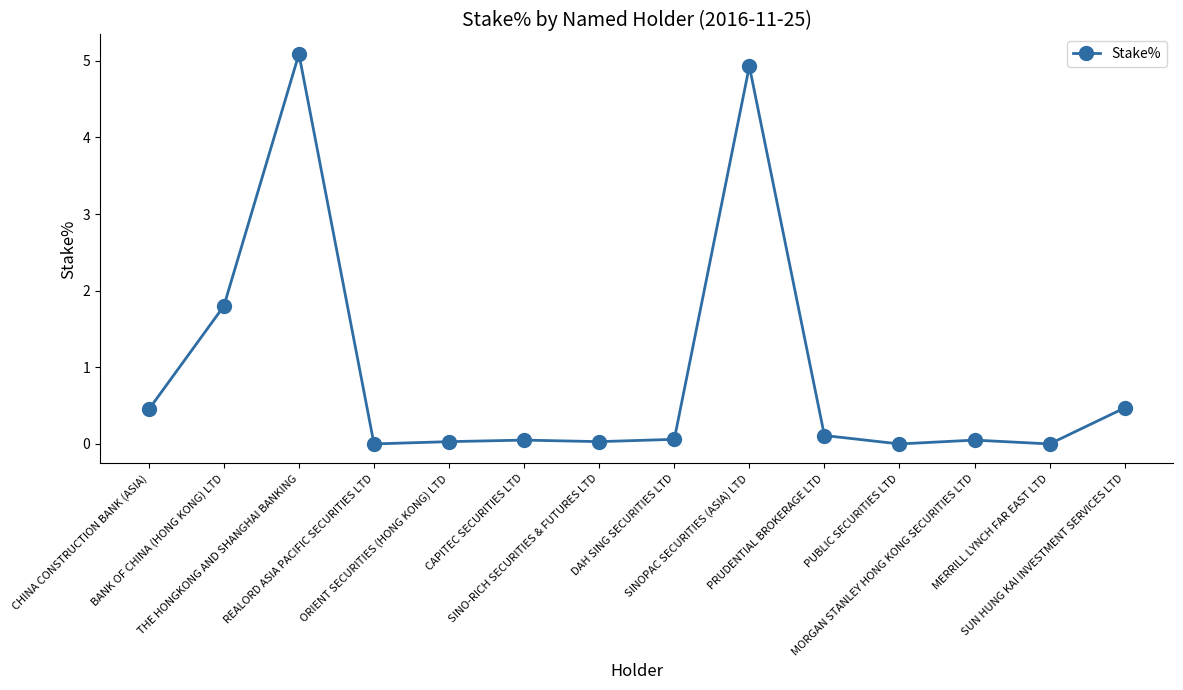

Does the chart have visible grid lines?

No